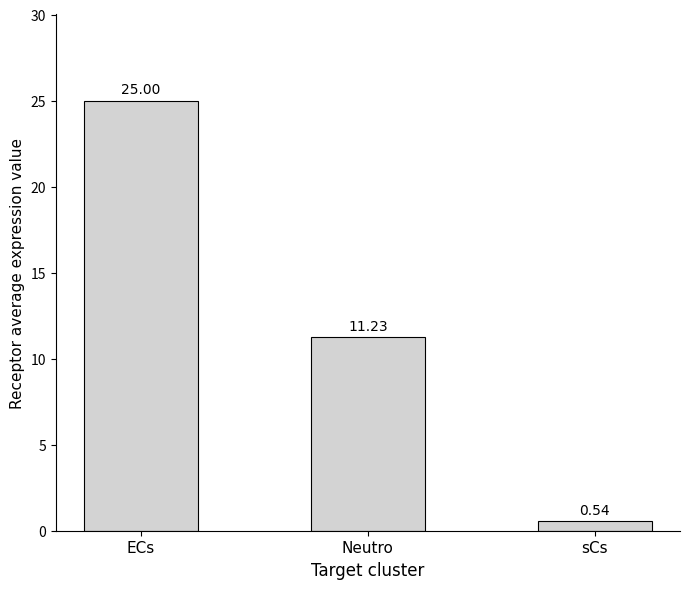

Rank the categories by value from lowest to highest.

sCs, Neutro, ECs